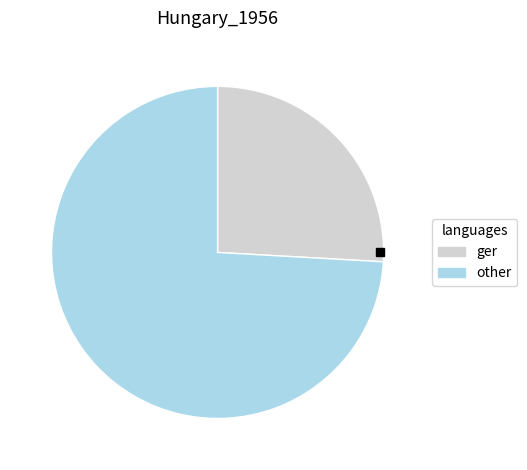

Is there a majority slice in this chart?

Yes